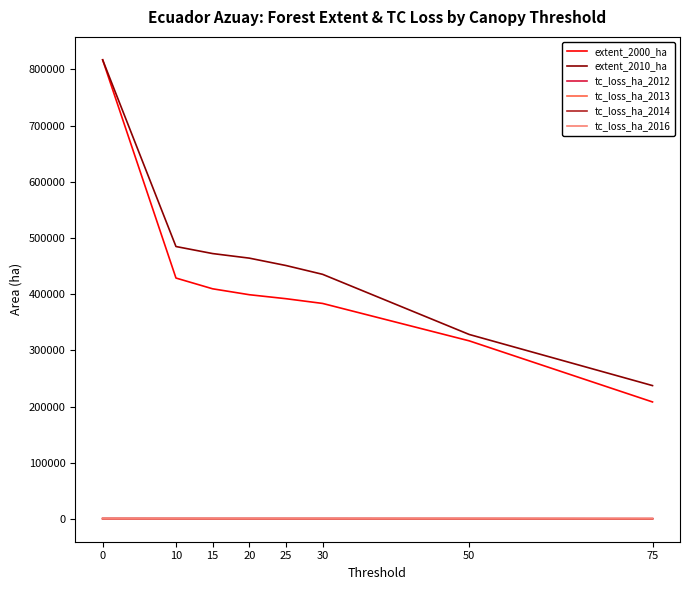

What is the average value of the extent_2010_ha series?

461182